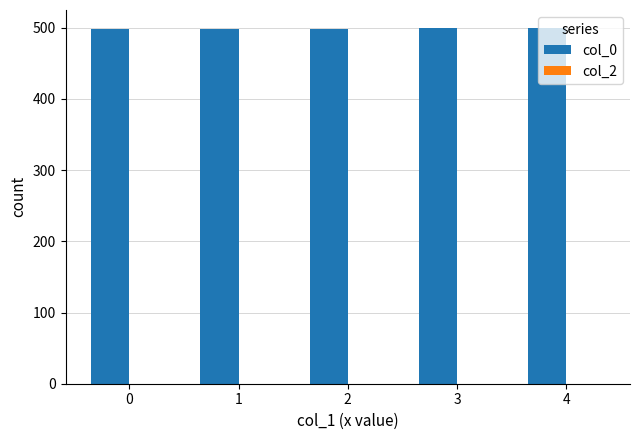

Is it true that the value at 0 is 151.7?

False